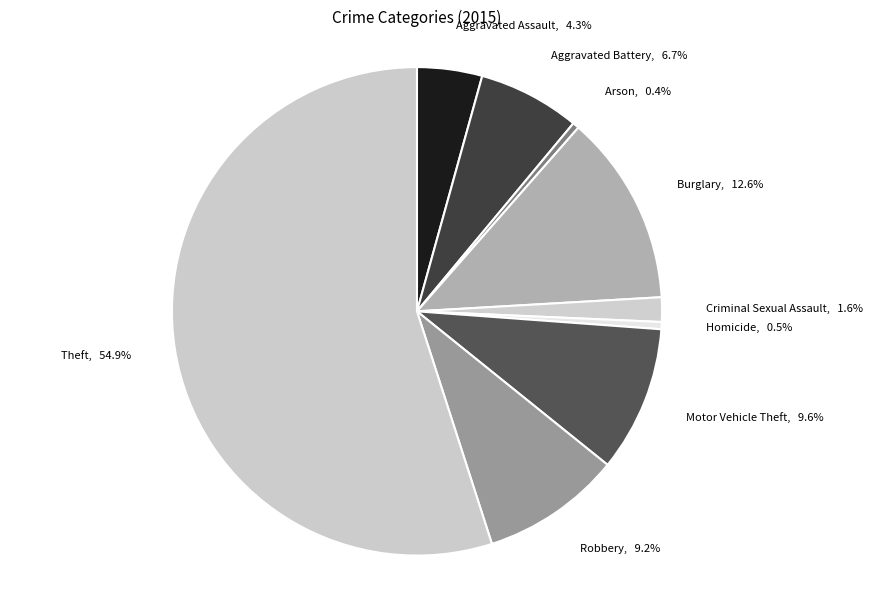

How many slices are in this pie chart?

9